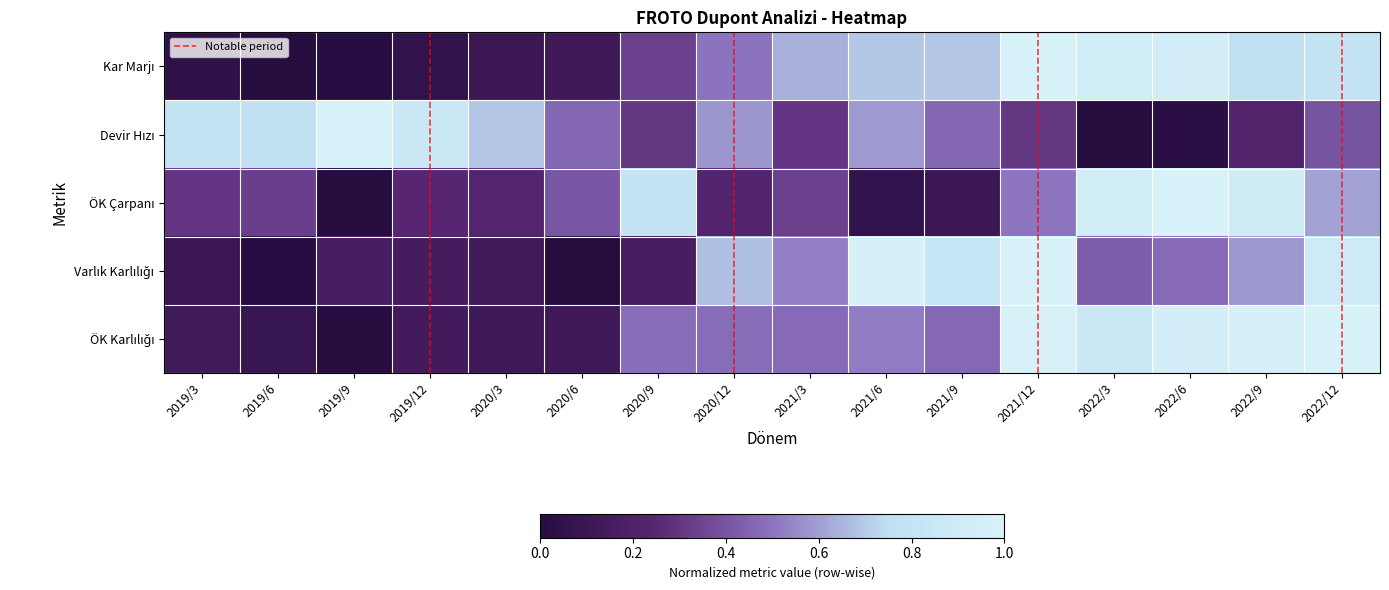

What is the difference between the highest and lowest values at 2021/9?

0.7